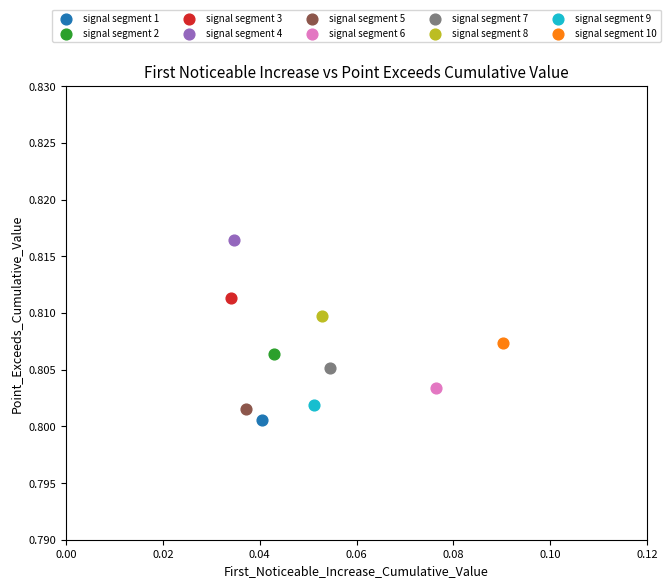

Which series reaches the maximum Y coordinate?

signal segment 4